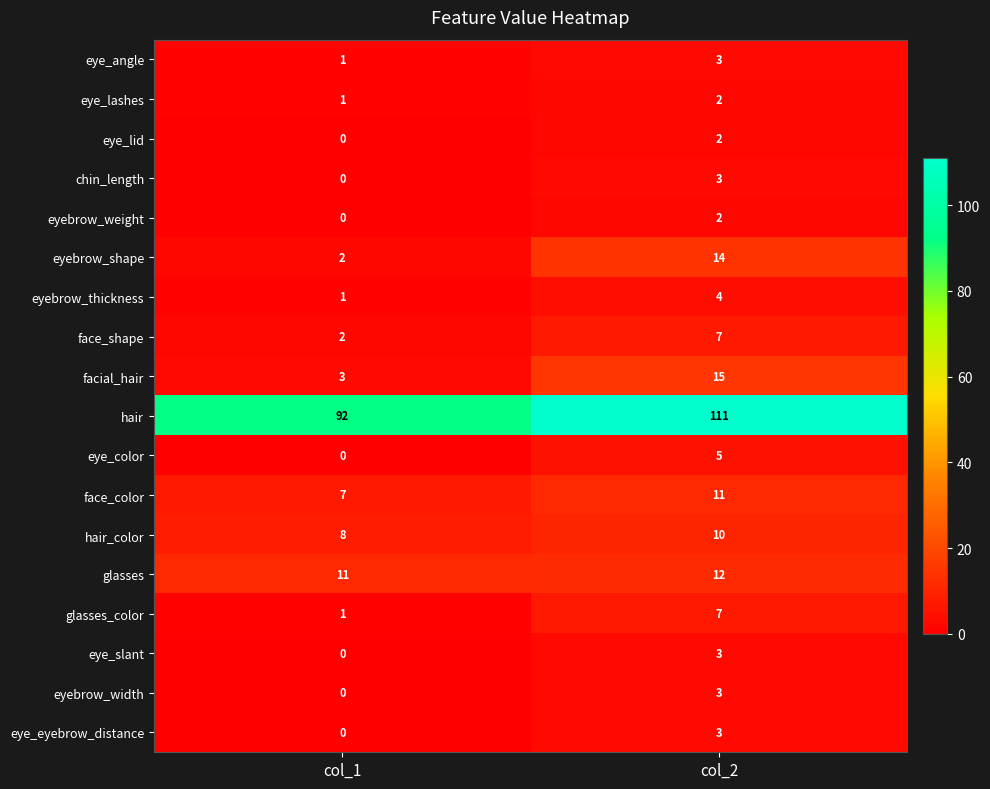

What is the difference between the maximum and minimum values in the eye_eyebrow_distance series?

3